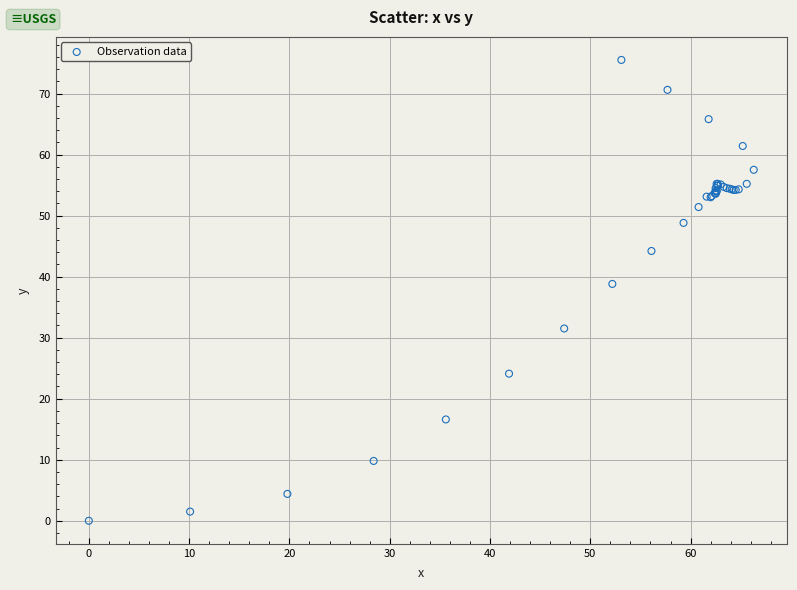

What Y value in the scatter plot is closest to 37?

38.8